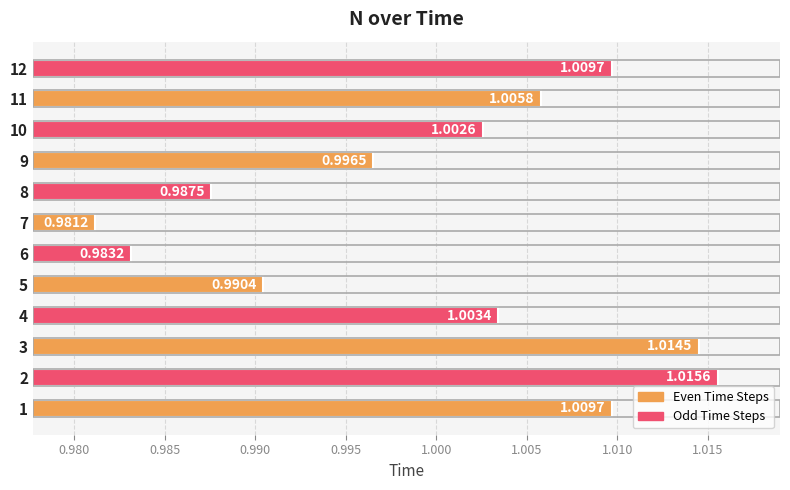

What is the sum of all values?

12.0